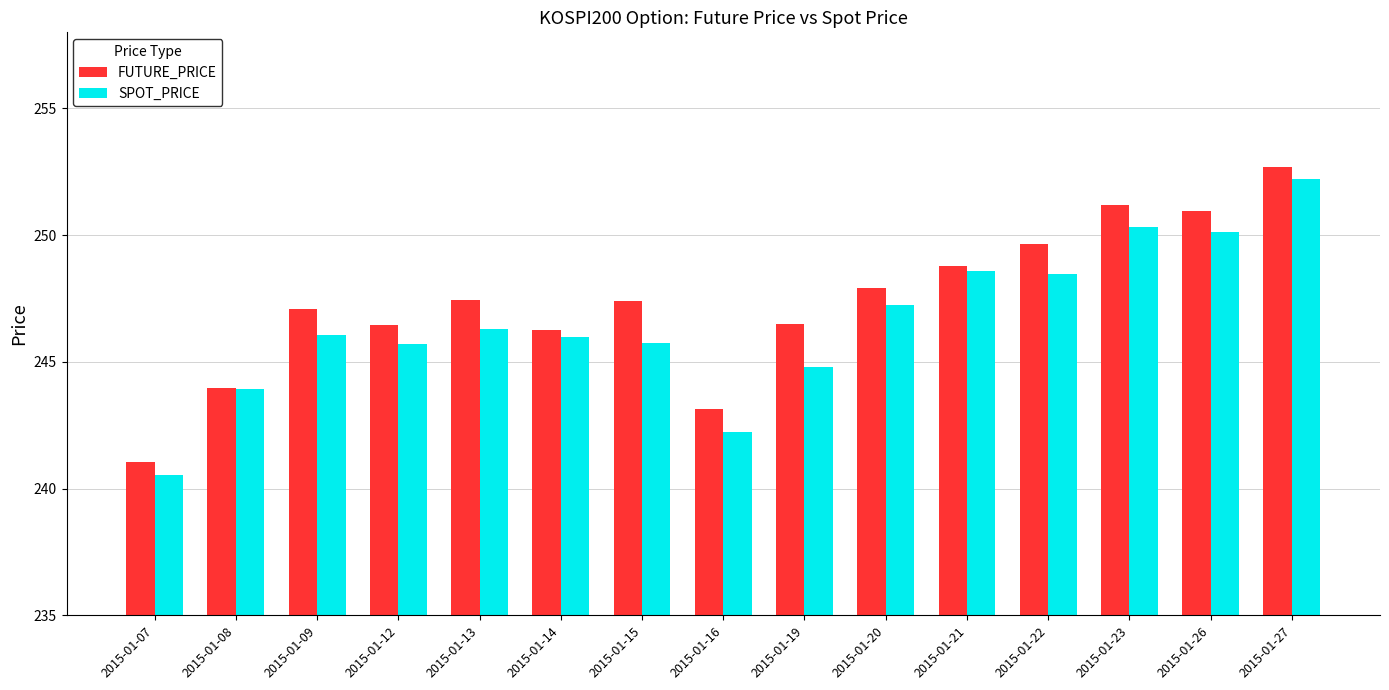

What is the highest value of the FUTURE_PRICE series?

252.7